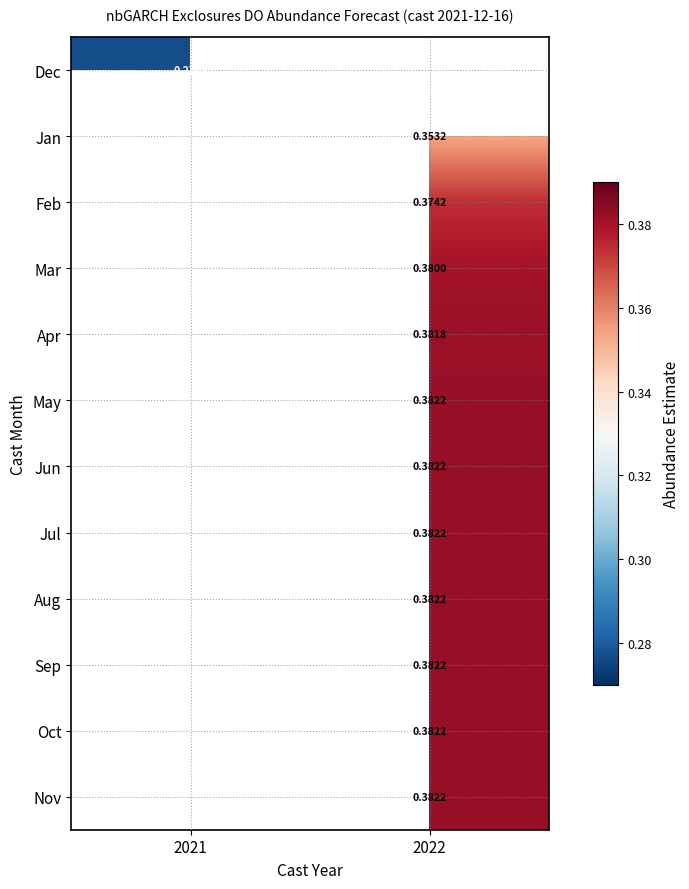

What is the minimum value shown in the chart?

0.3